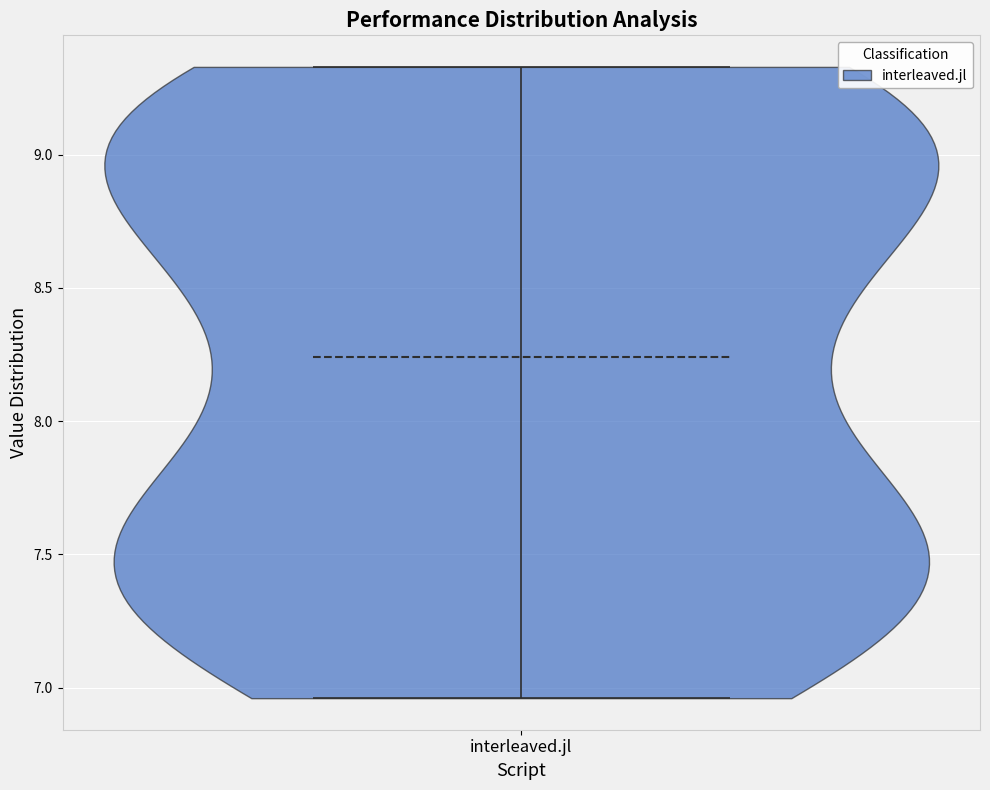

Where does the median line of the violin for interleaved.jl sit on the y-axis? The values are not printed on the chart, so give them approximately, as read against the axis.

8.25